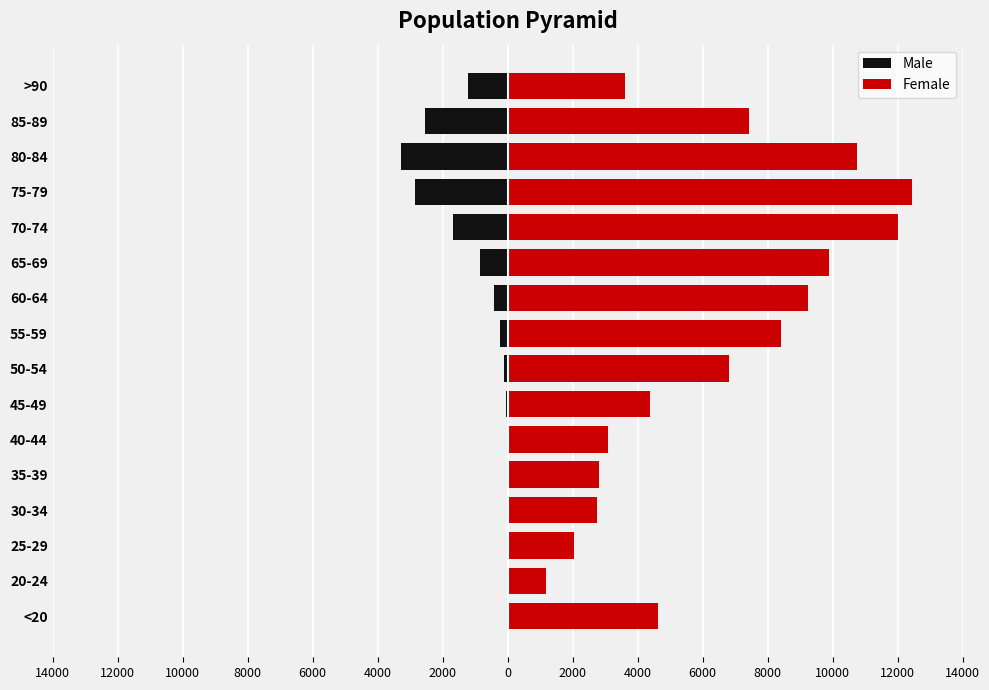

List the series in order of their overall mean, lowest first.

Male, Female